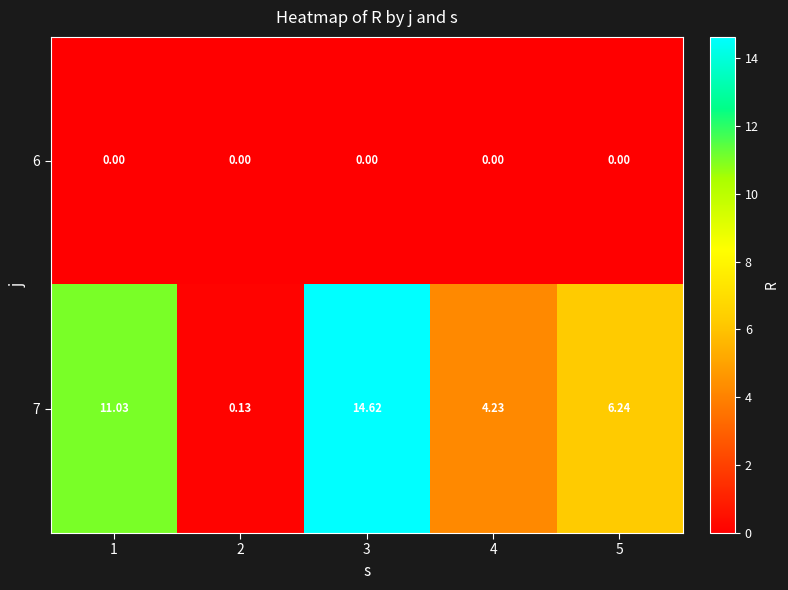

Reading left to right, list all the values displayed in this chart.

6: 1=0.0	2=0.0	3=0.0	4=0.0	5=0.0
7: 1=11.0	2=0.1	3=14.6	4=4.2	5=6.2